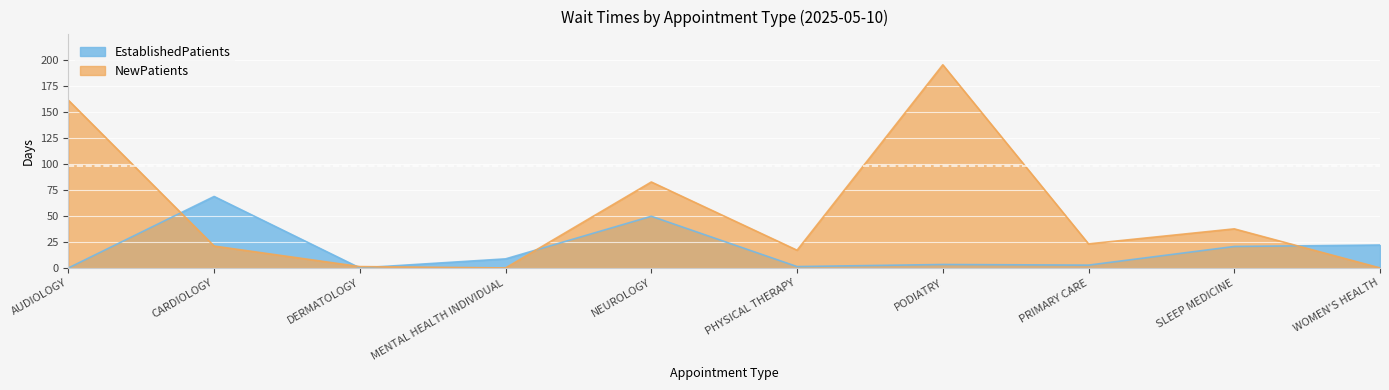

What is the sum of the EstablishedPatients values at PODIATRY and NEUROLOGY?

52.9